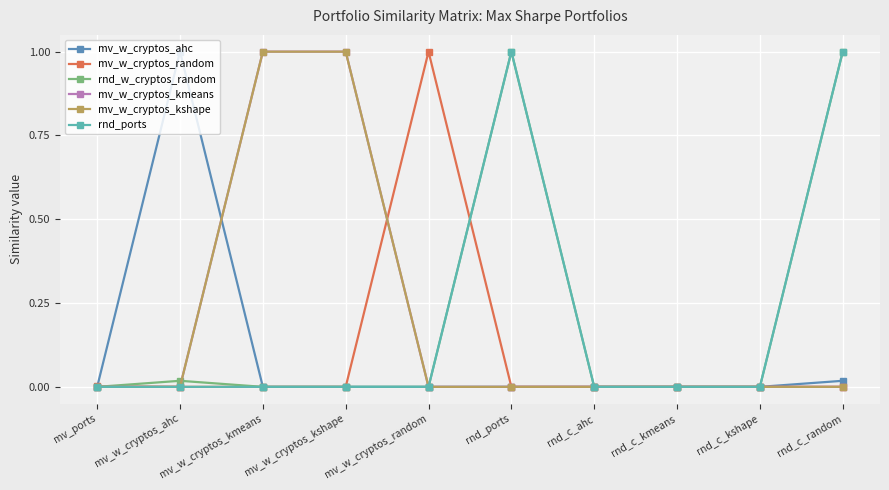

Where do mv_w_cryptos_kmeans and rnd_w_cryptos_random first cross each other?

mv_w_cryptos_ahc and mv_w_cryptos_kmeans